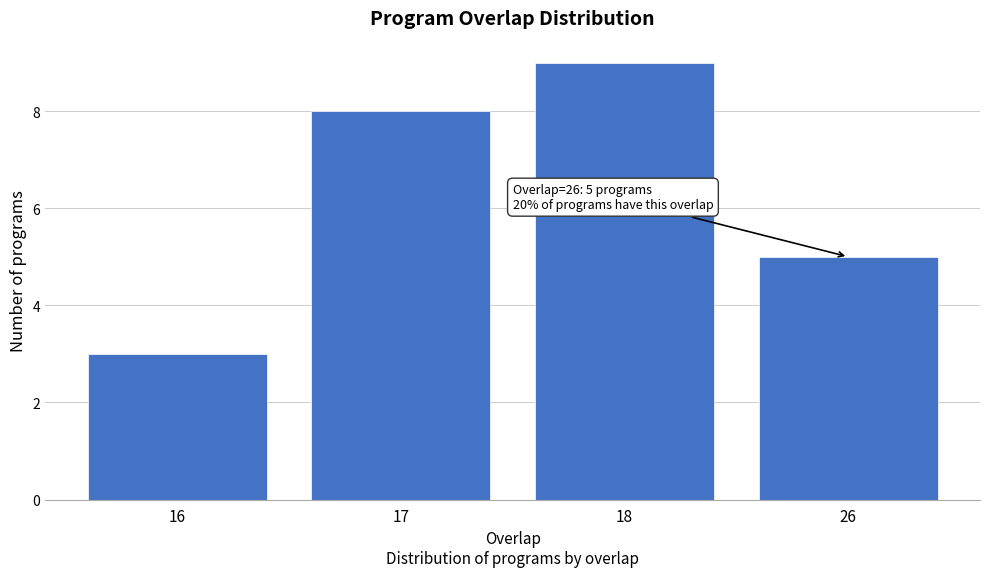

Reading right to left, list all the values displayed in this chart.

26=5	18=9	17=8	16=3